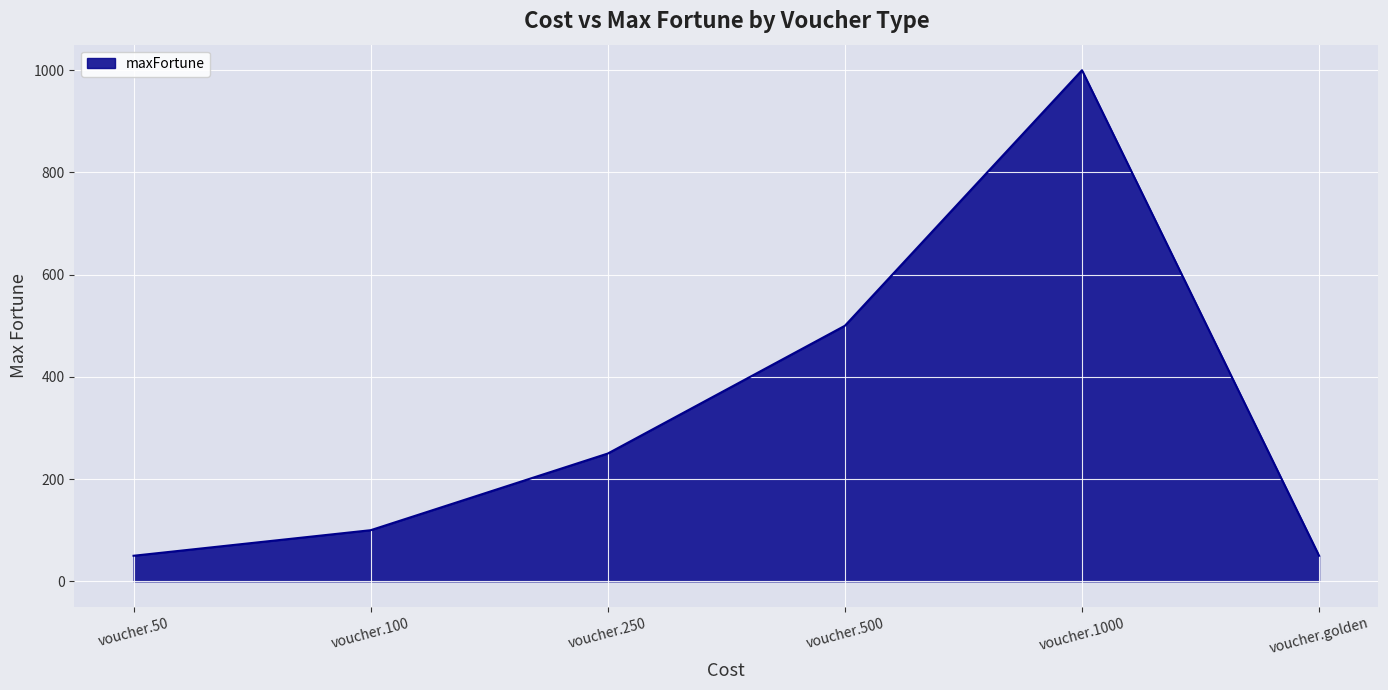

Does the chart have visible grid lines?

Yes